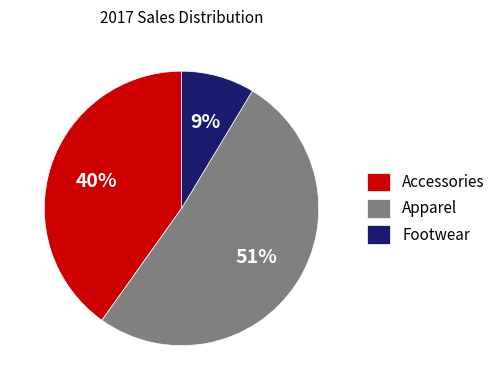

Rank the categories by value from highest to lowest.

Apparel, Accessories, Footwear